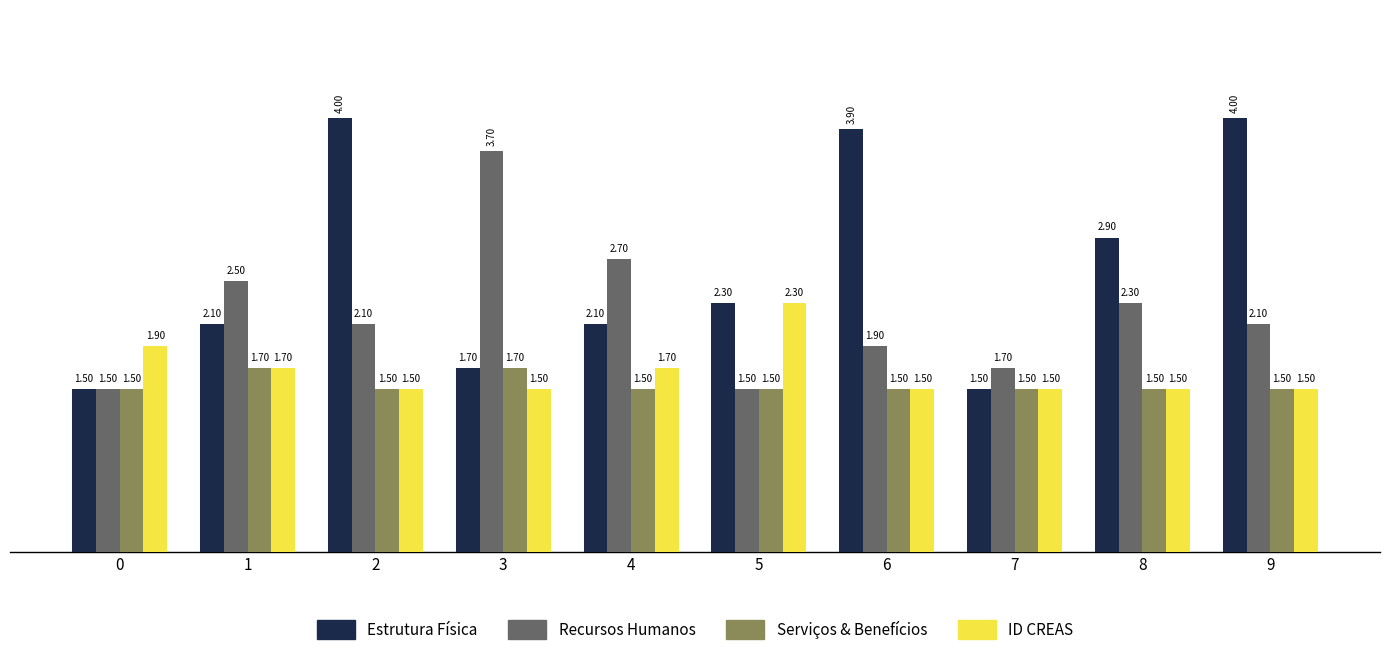

The value of ID CREAS at 3 is 2.5. True or false?

False